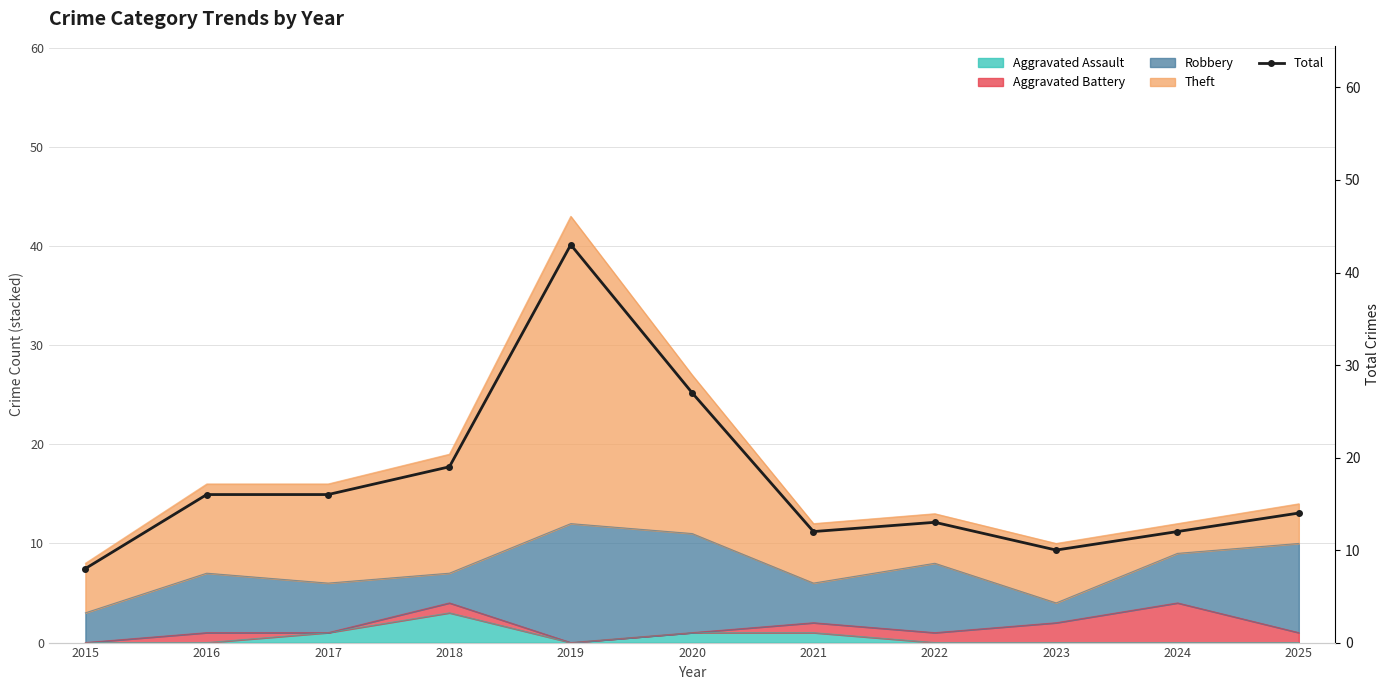

List the labels in order of value, smallest first.

2015, 2023, 2021, 2024, 2022, 2025, 2016, 2017, 2018, 2020, 2019